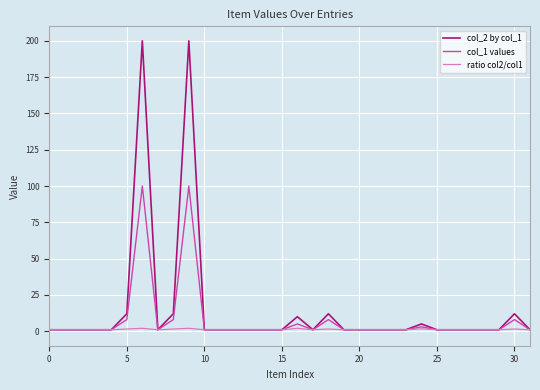

What is the greatest value displayed?

200.0